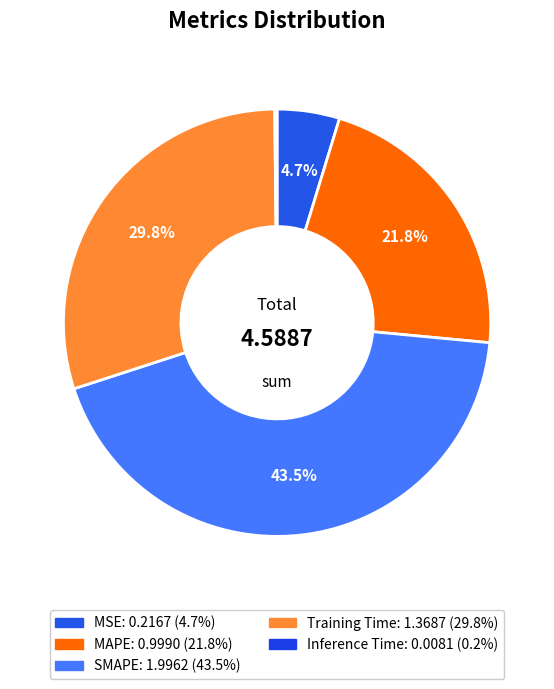

Count the number of slices in the pie.

5